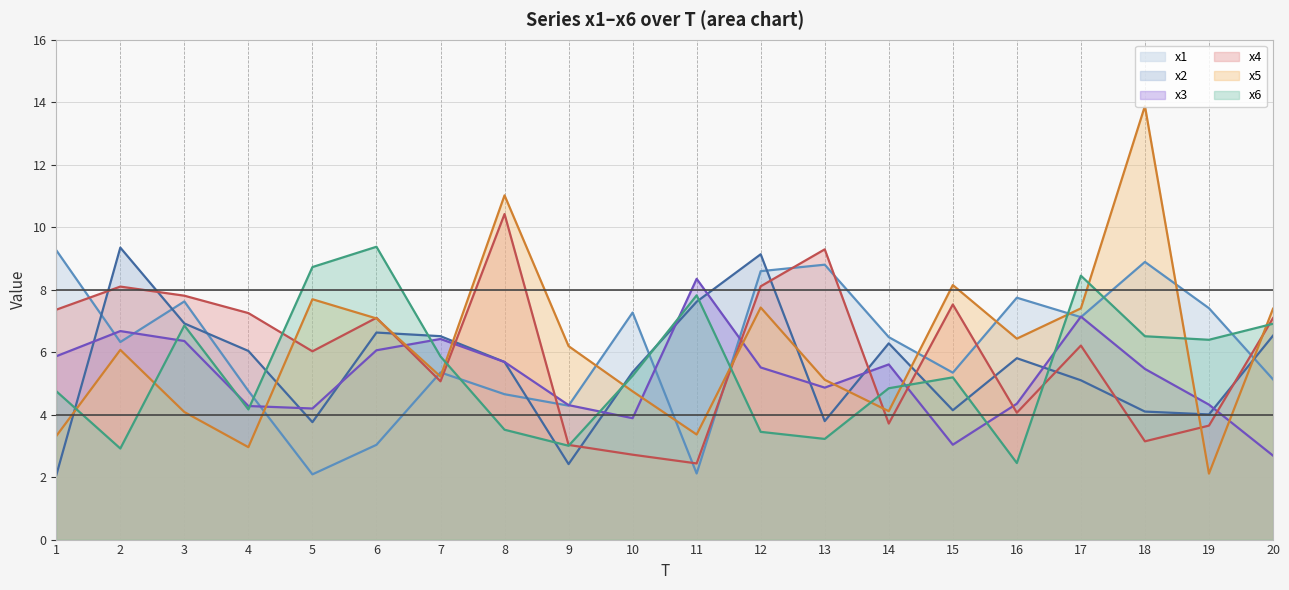

The x4 series shows 0.5 at 11. True or false?

False